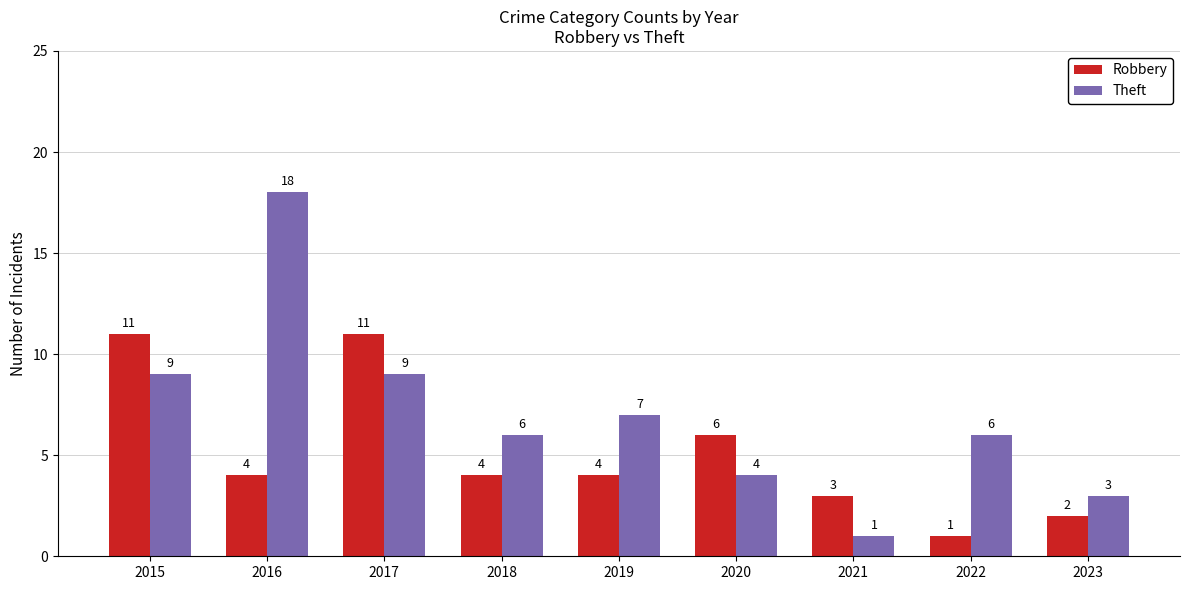

Count the number of data series in this chart.

2